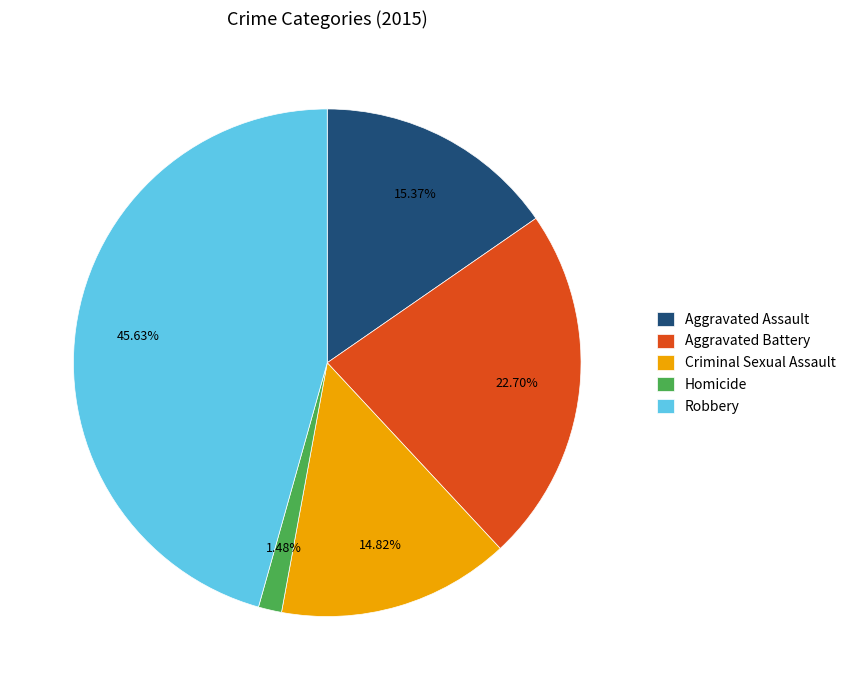

Does Aggravated Assault account for over 50% of the chart?

No